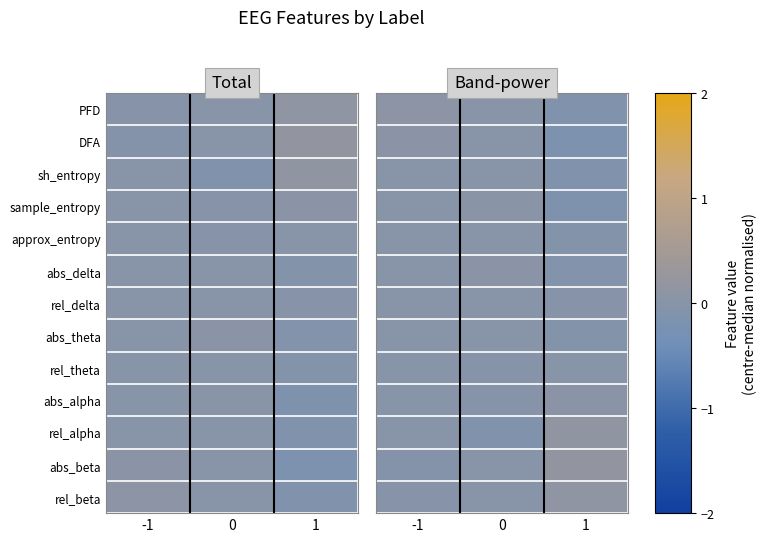

Between 1 and -1, which is larger?

-1